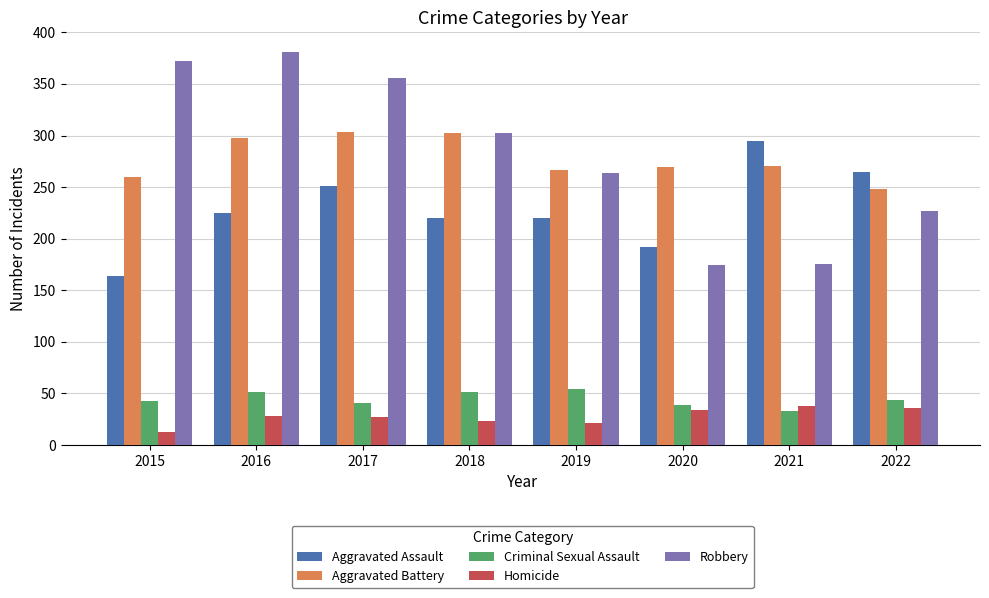

Which series has the largest range (max minus min)?

Robbery